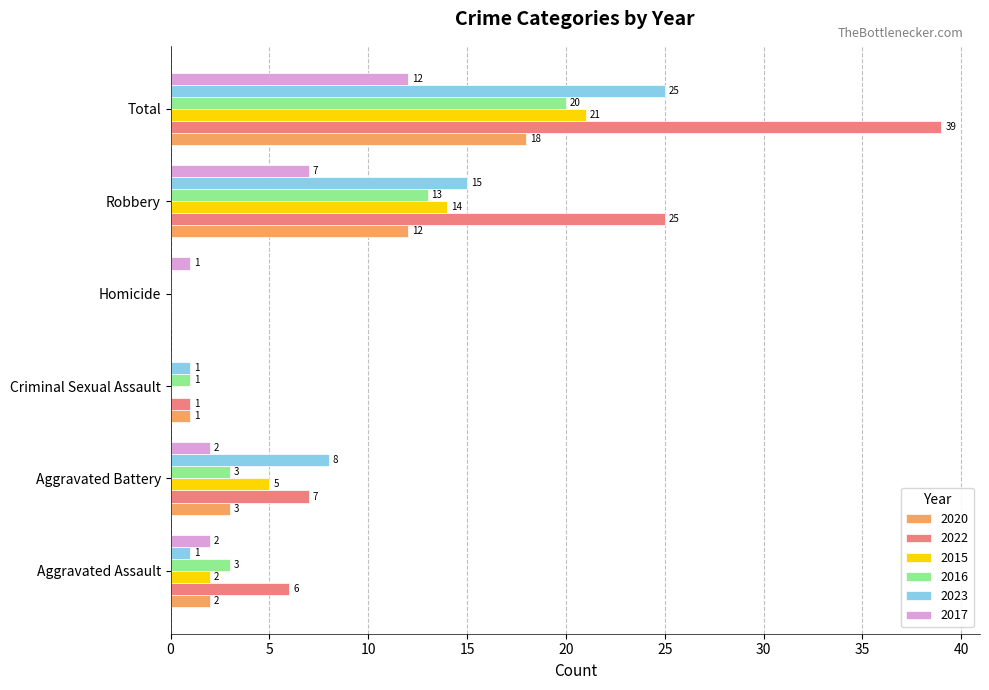

At which category is the sum across all series the highest?

Total